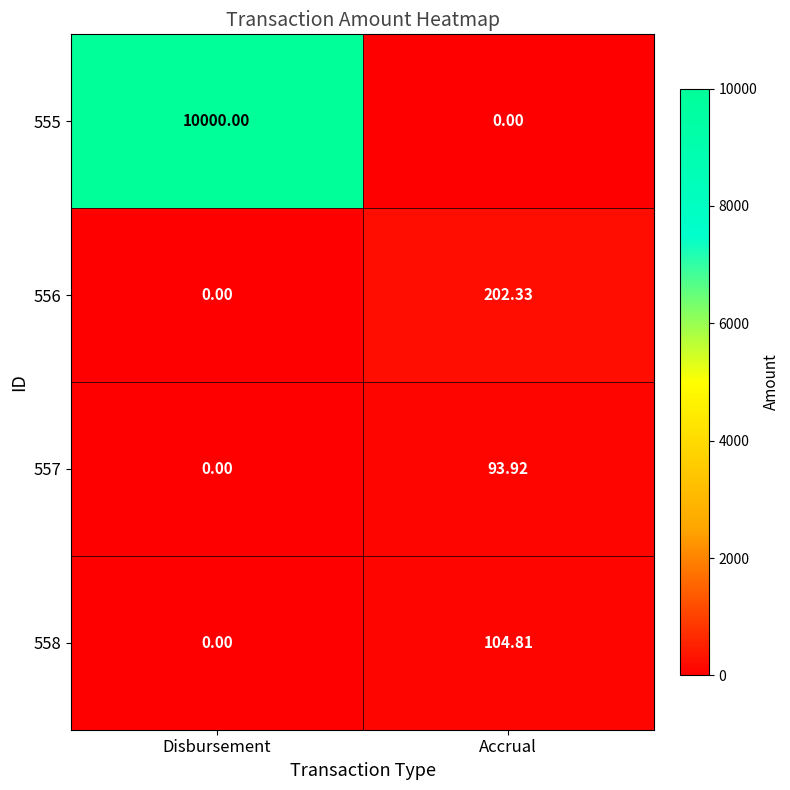

Which category has the highest value in the 555 series?

Disbursement